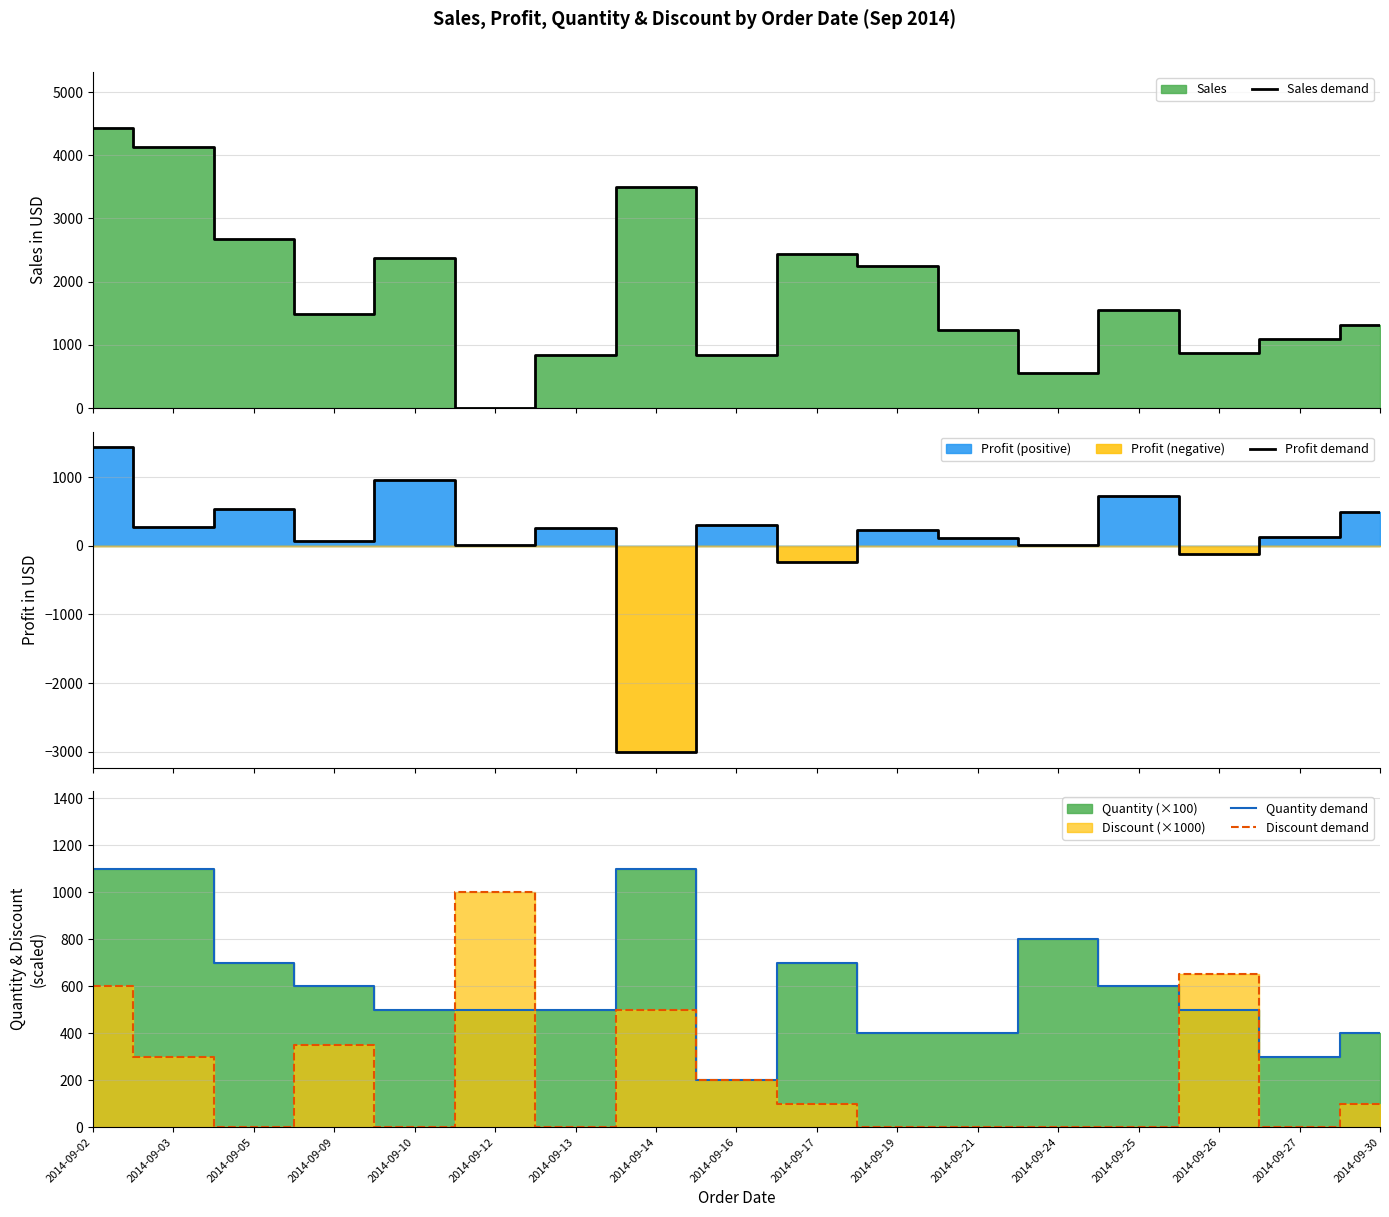

Is the value of Profit demand at 2014-09-12 greater than the value of Discount demand at 2014-09-13?

Yes